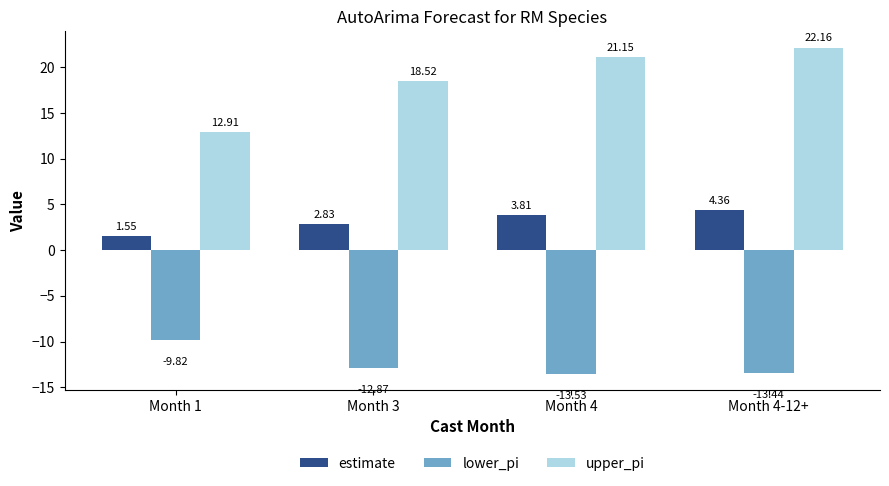

What is the sum of all lower_pi values?

-49.7